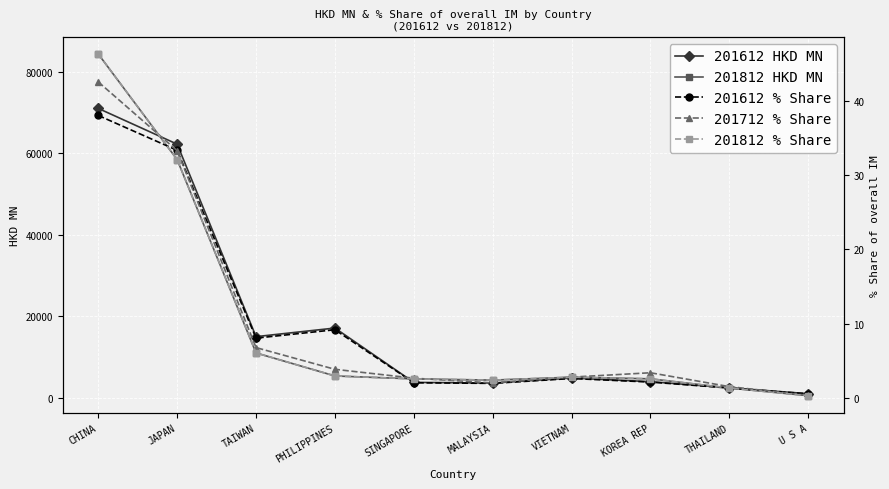

What is the label of the 10th point from the left?

U S A